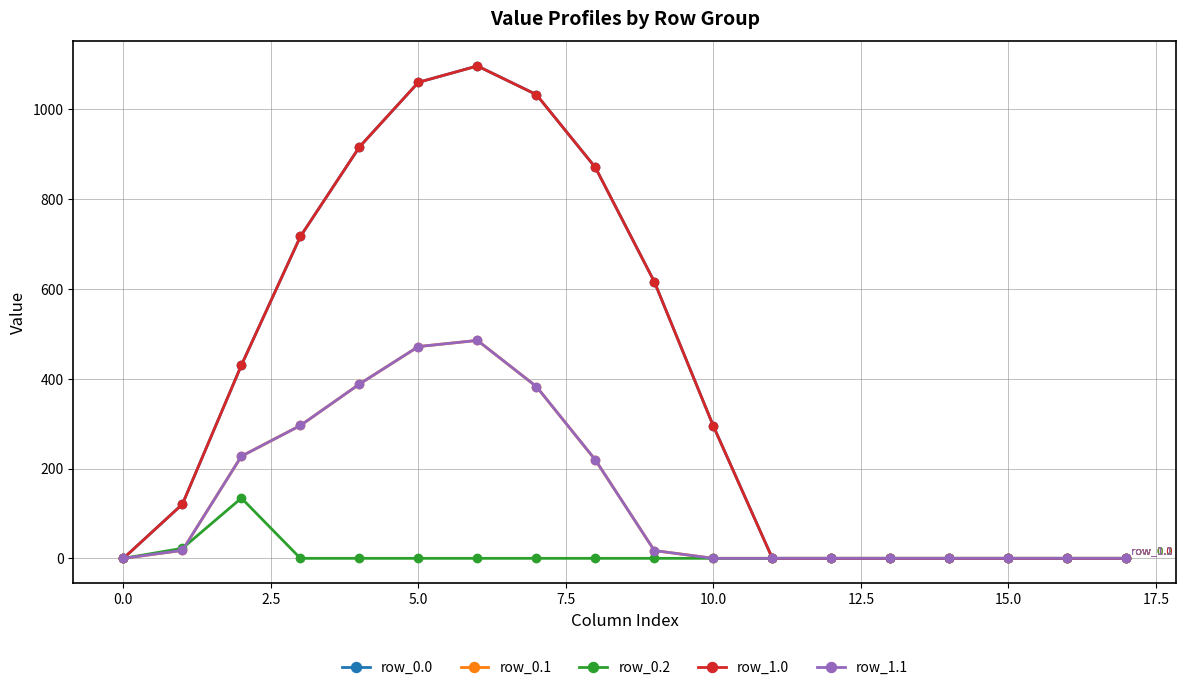

What is the highest value of the row_1.1 series?

485.4